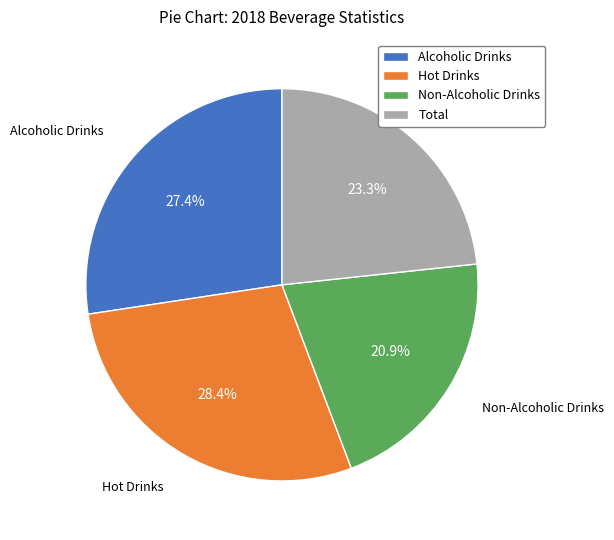

Does any single category account for the majority?

No